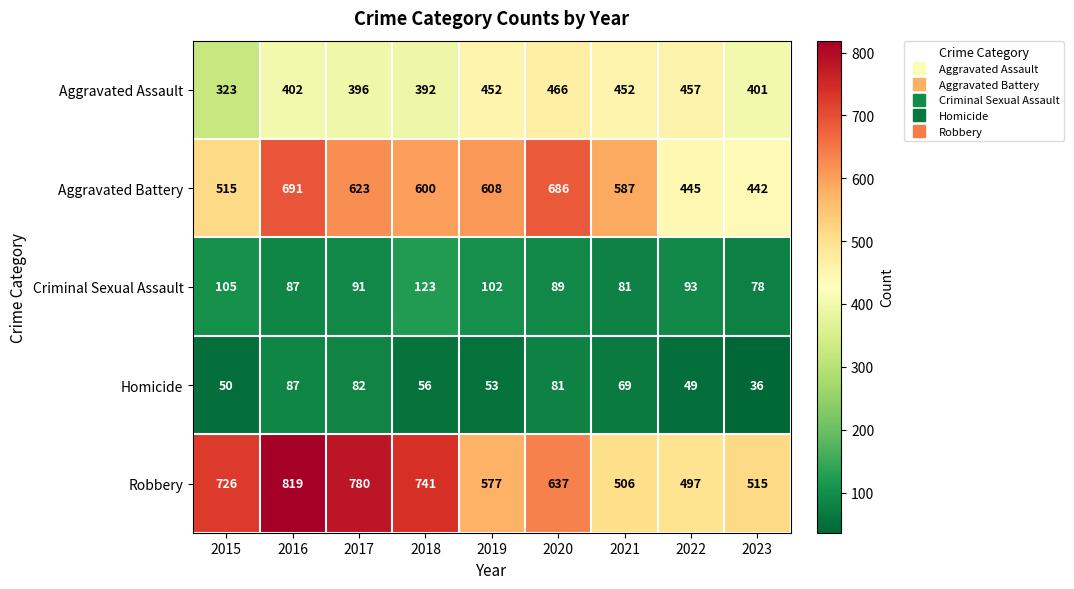

Which label corresponds to the largest value in the chart?

2016